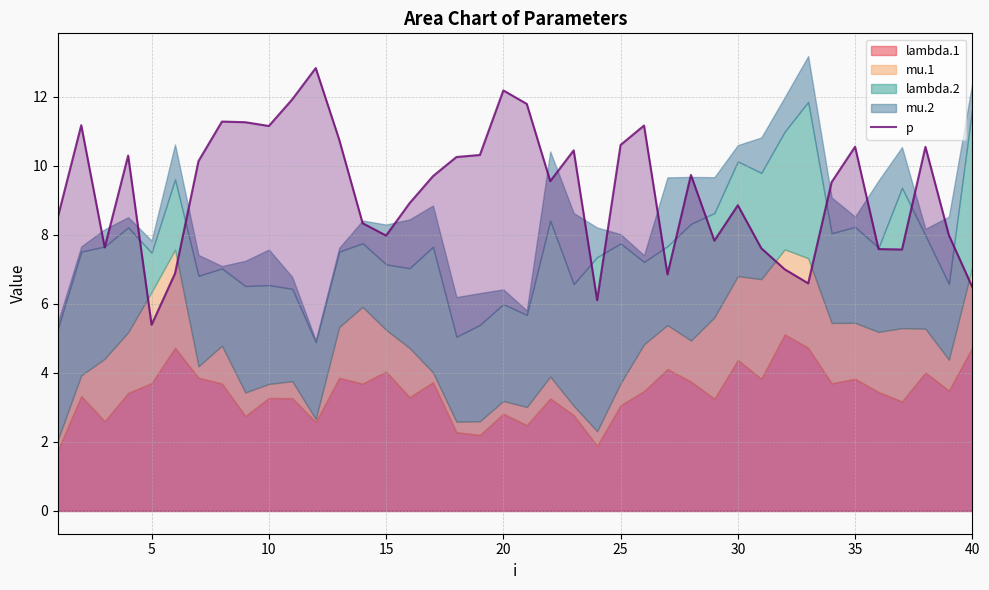

What is the highest value of the p series?

12.8